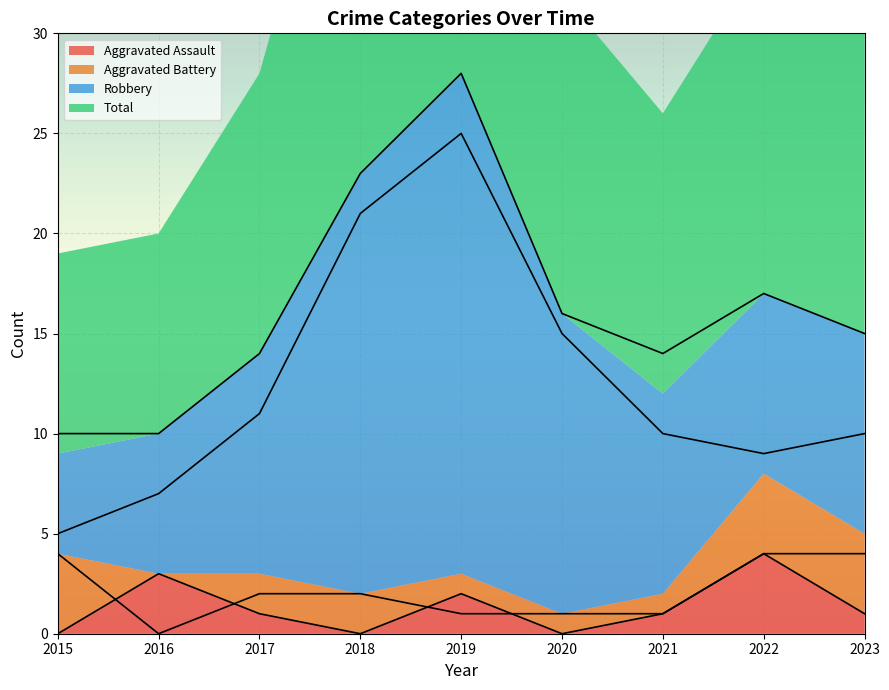

What is the highest value of the Robbery series?

25